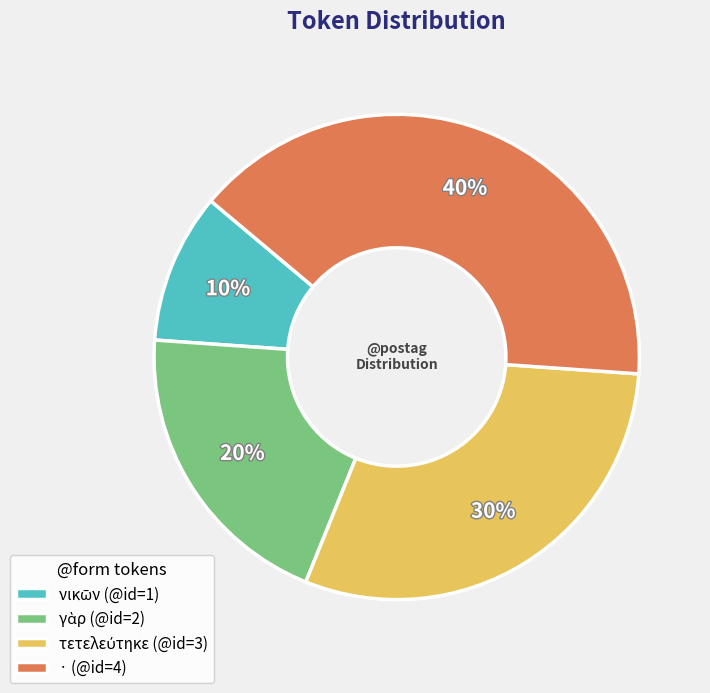

Which slice is the largest?

·